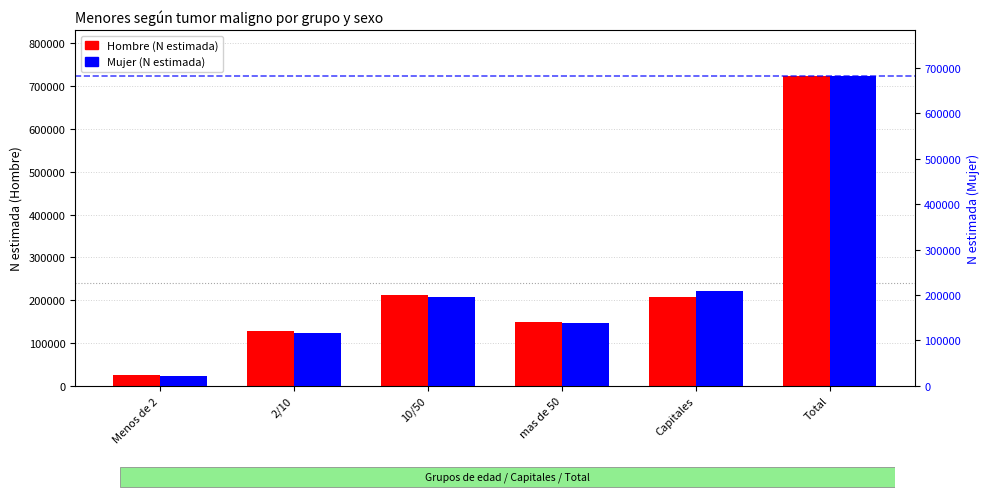

Read the Hombre (N estimada) value at Menos de 2, to the nearest 50.

25450